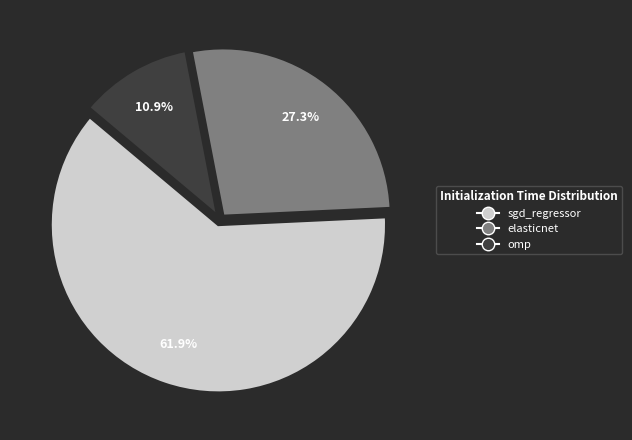

Does any single category account for the majority?

Yes